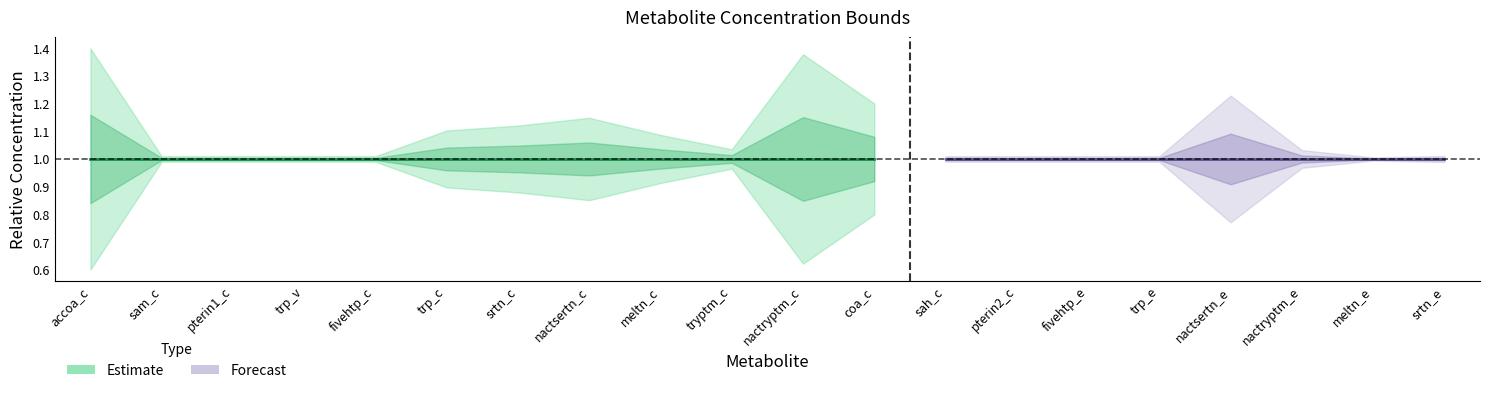

How many lines are shown in the chart?

3